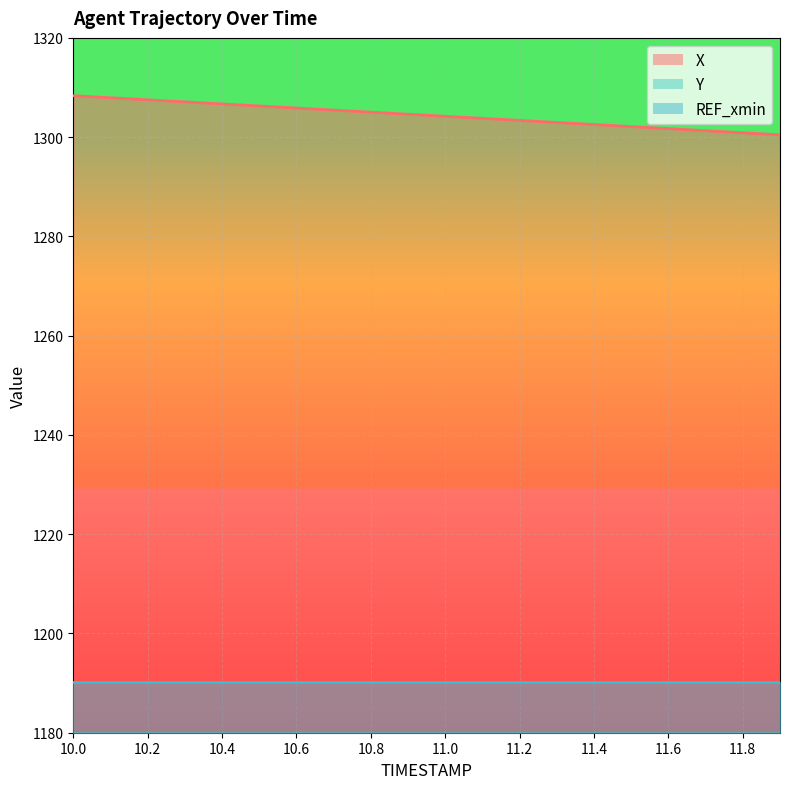

At which category does the chart reach its peak across all series?

10.0